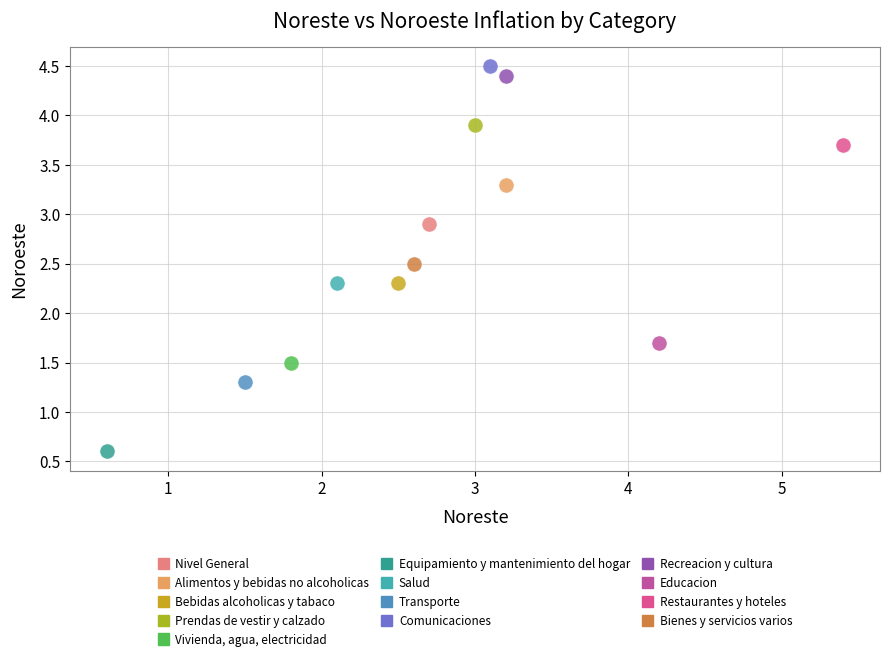

Which series reaches the minimum Y coordinate?

Equipamiento y mantenimiento del hogar